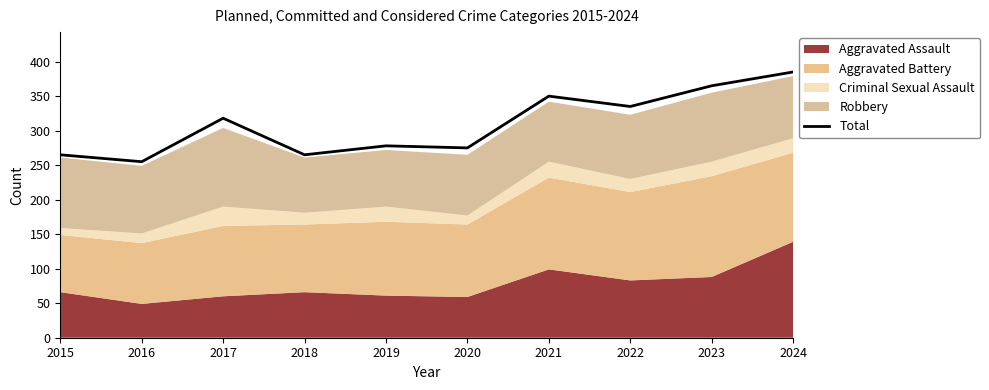

What is the average value?

309